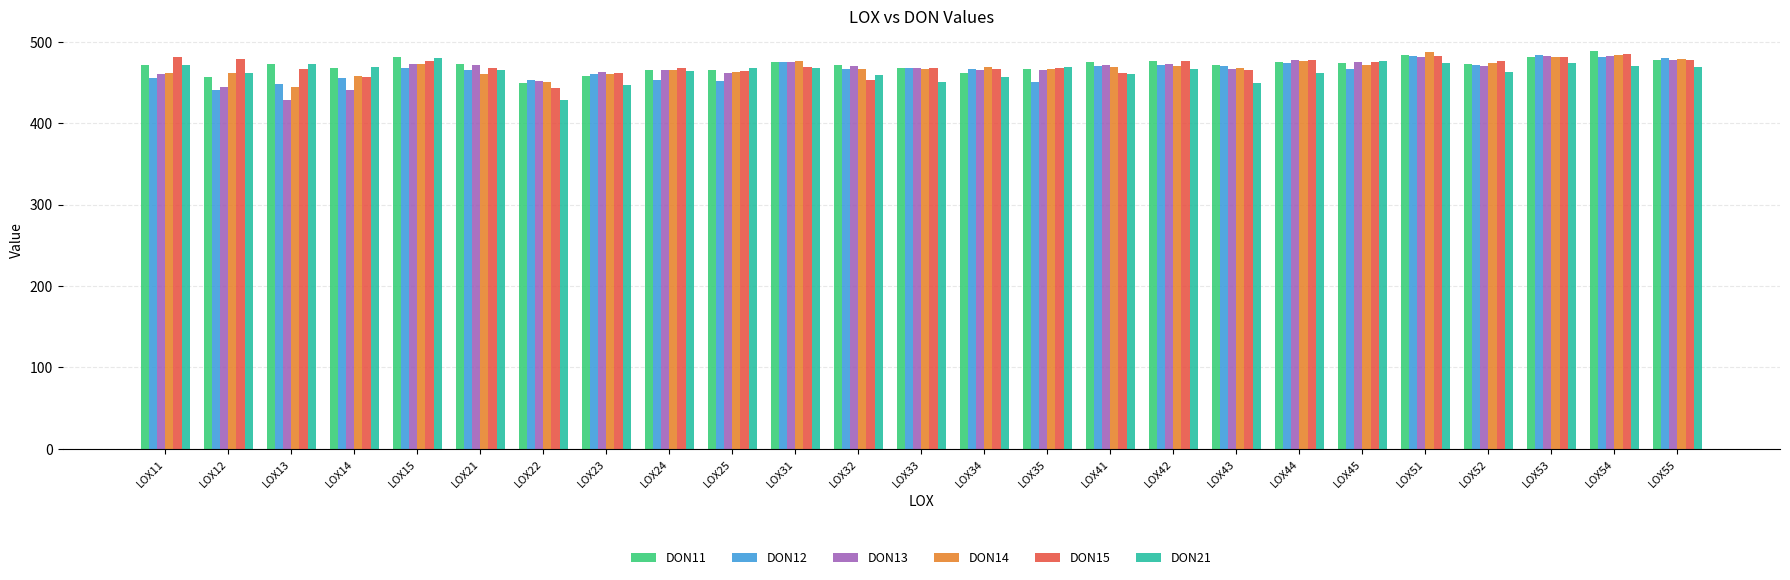

List the series in order of their overall mean, highest first.

DON11, DON15, DON14, DON13, DON12, DON21